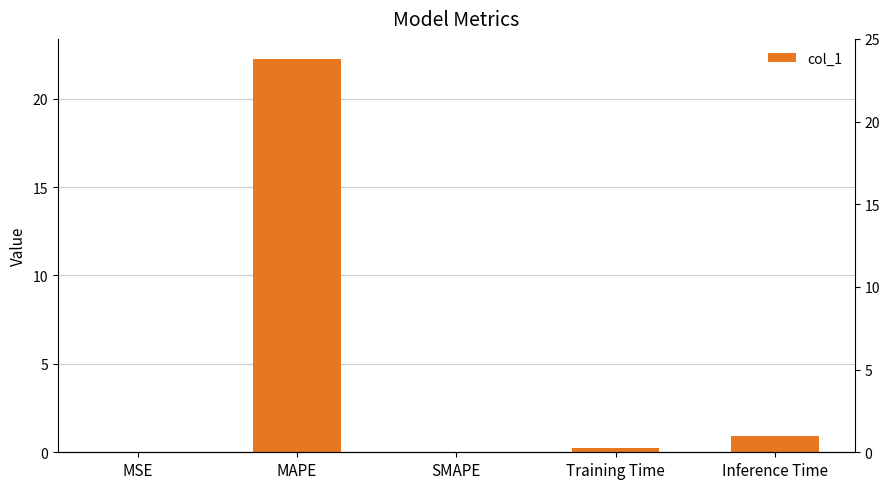

Reading left to right, list all the values displayed in this chart.

MSE=0.0	MAPE=22.3	SMAPE=0.0	Training Time=0.2	Inference Time=0.9